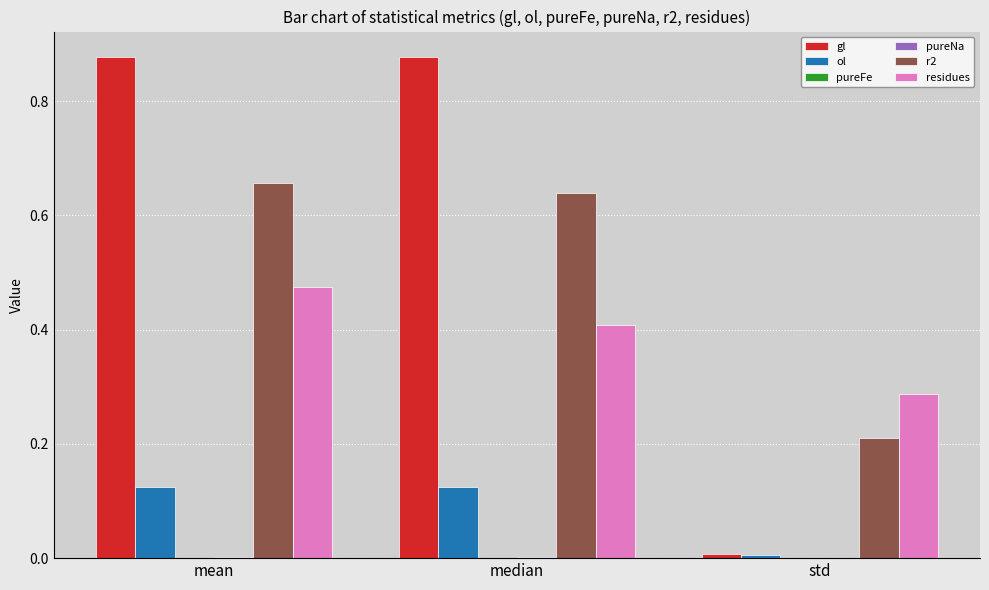

What is the total value across all series at mean?

2.1